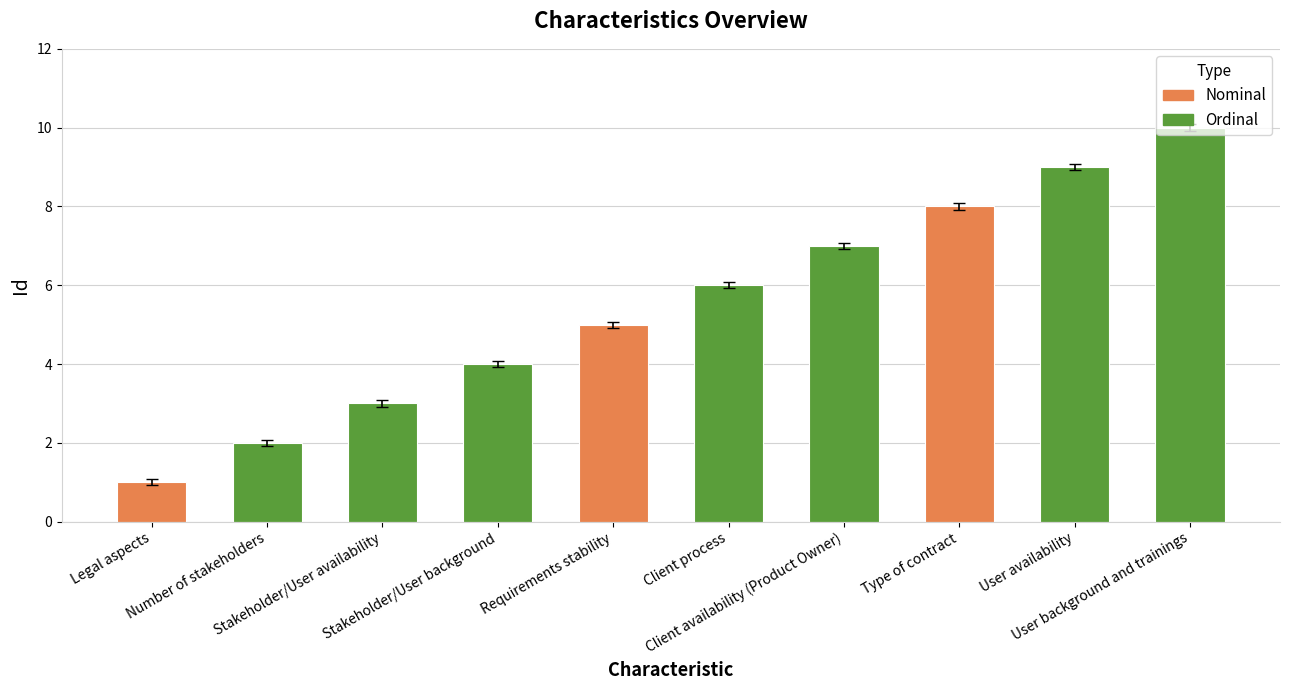

List the labels in order of value, largest first.

User background and trainings, User availability, Type of contract, Client availability (Product Owner), Client process, Requirements stability, Stakeholder/User background, Stakeholder/User availability, Number of stakeholders, Legal aspects